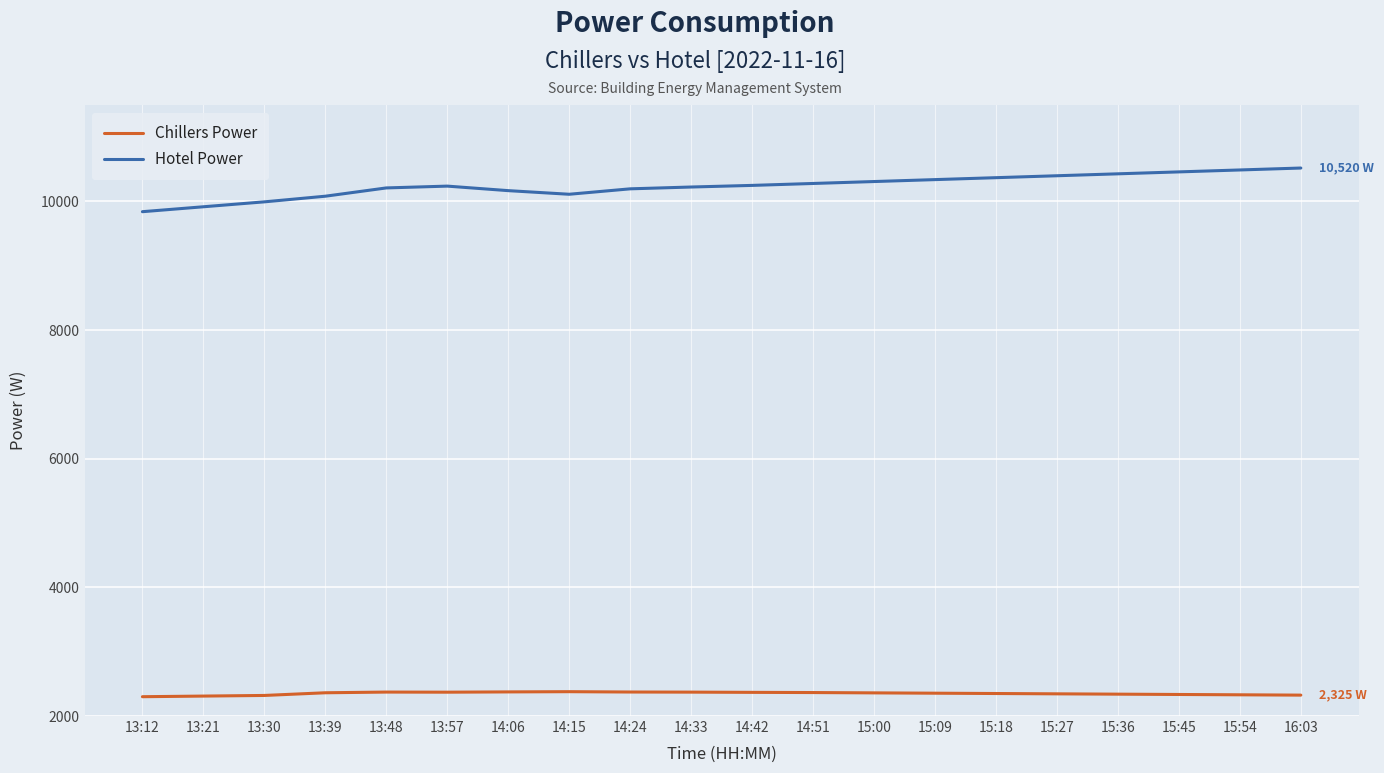

What is the total value across all series at 15:09?

12695.0